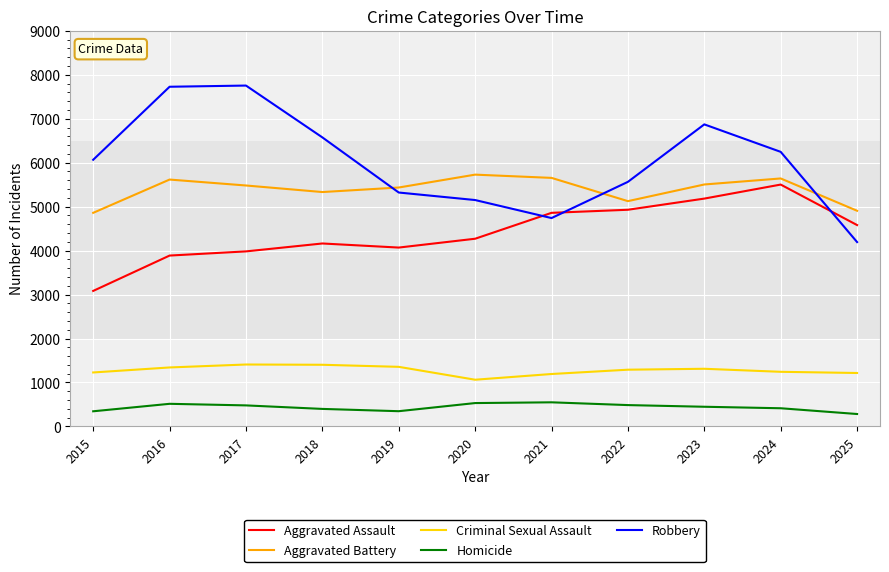

True or false: Aggravated Battery and Aggravated Assault intersect in this chart.

False